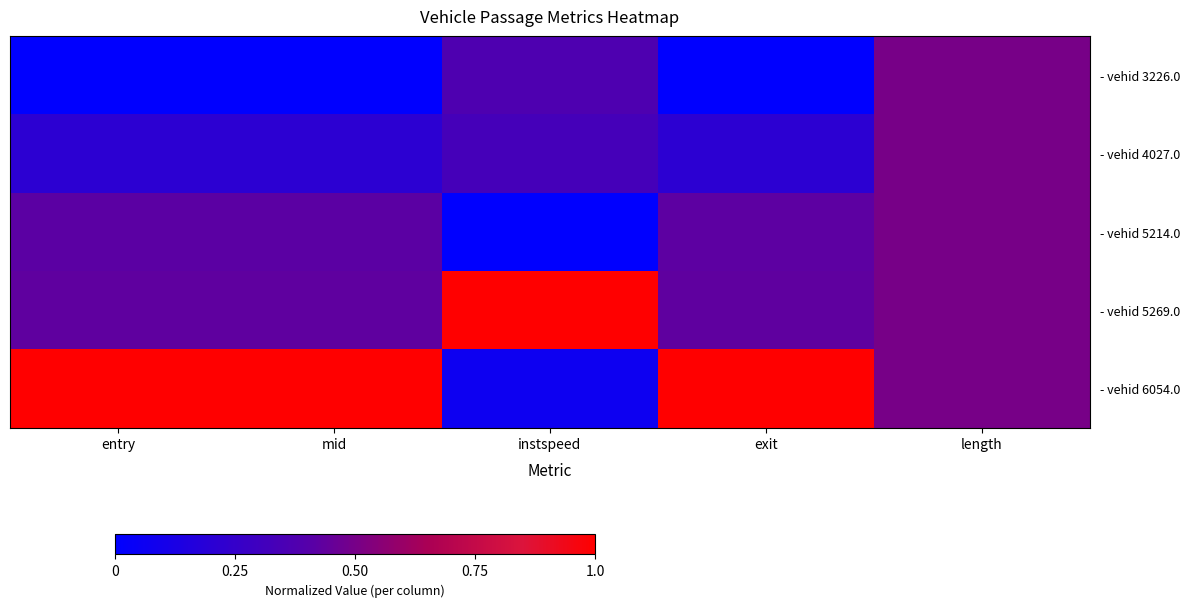

What is the spread (max minus min) of values at mid?

1.0